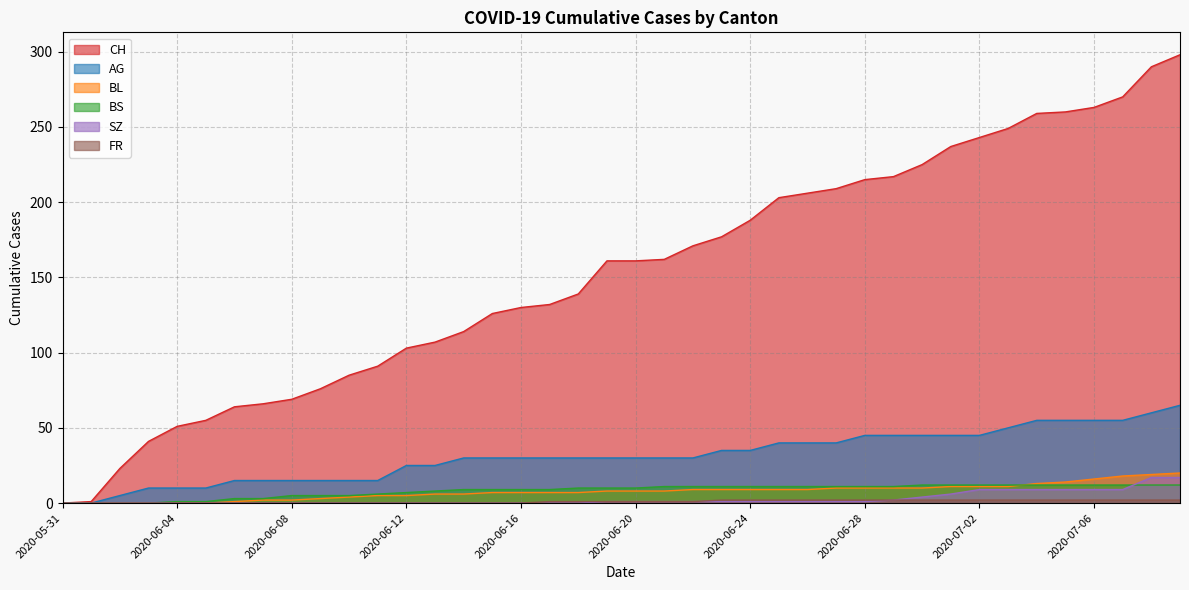

At which label does FR first exceed 1?

2020-06-23